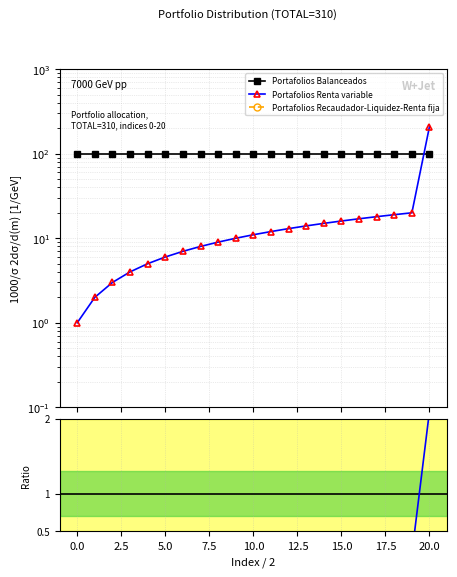

True or false: Portafolios Balanceados and Portafolios Recaudador cross at least once.

False